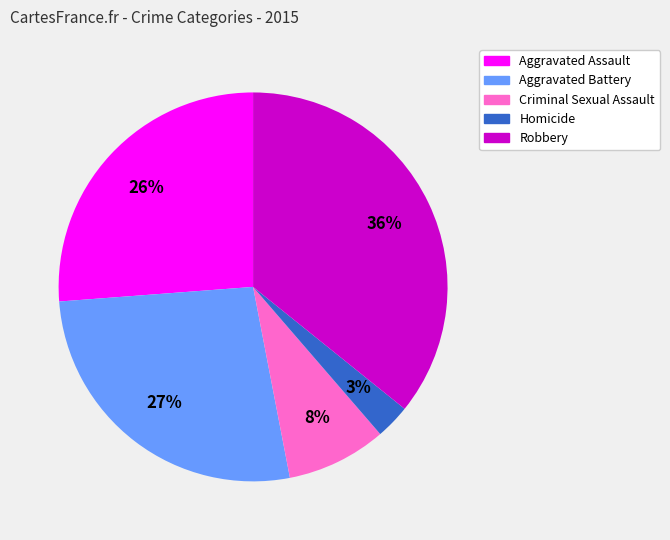

Between Aggravated Battery and Criminal Sexual Assault, which is larger?

Aggravated Battery